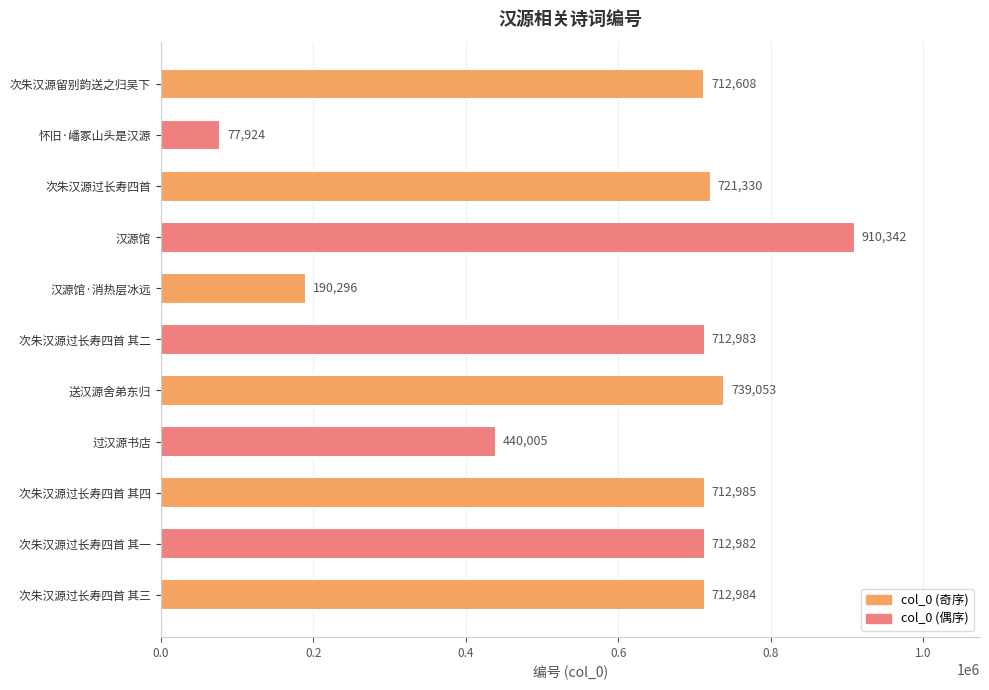

Are the bars horizontal?

Yes